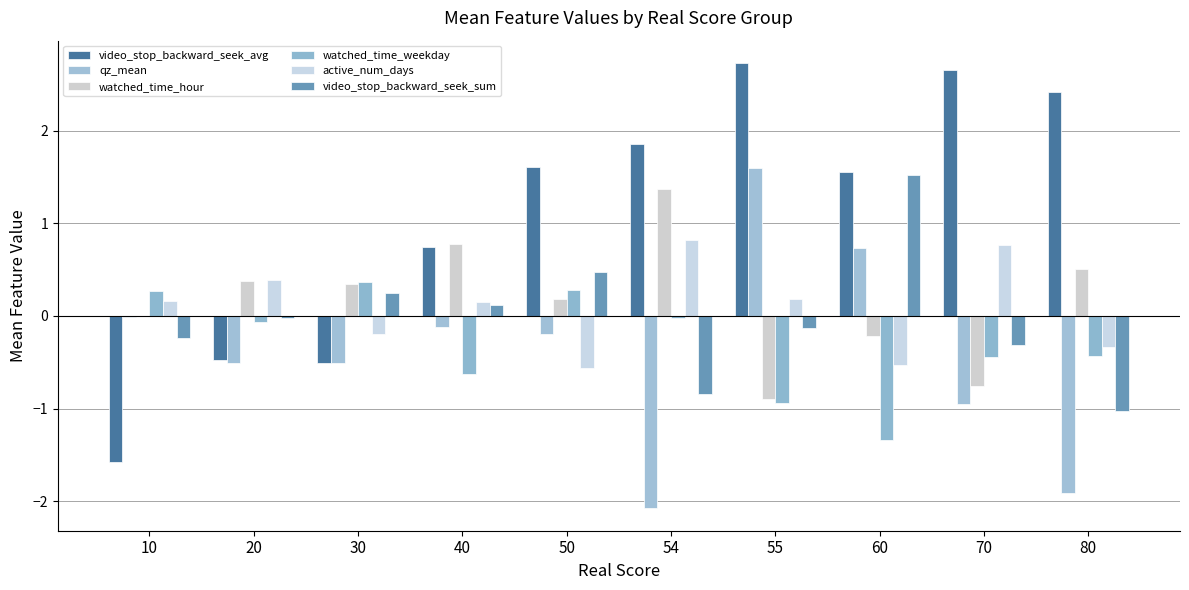

What is the highest value of the watched_time_weekday series?

0.4